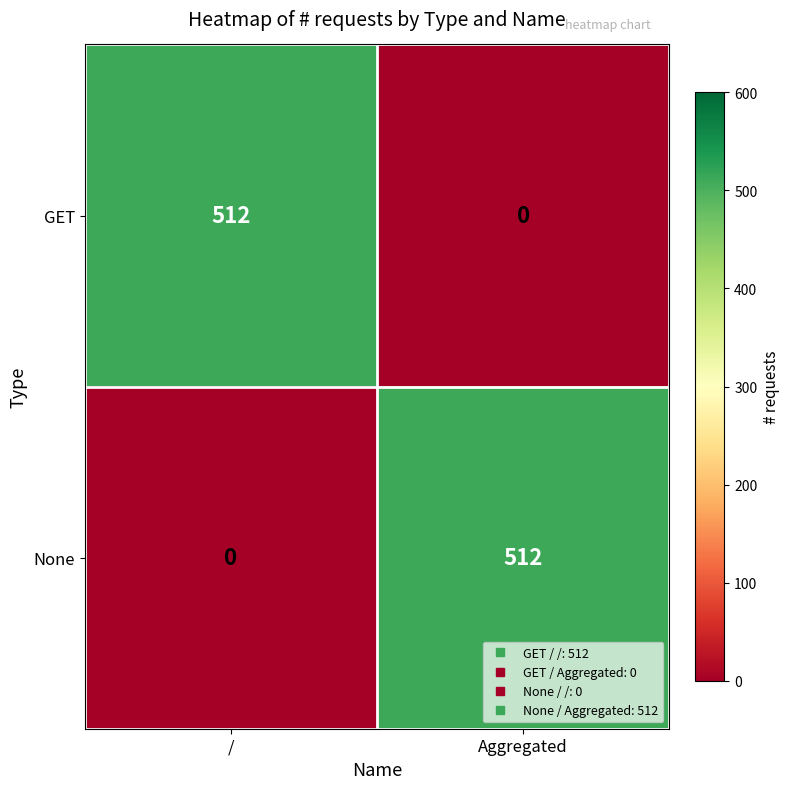

Reading right to left, what are all the values shown in this chart?

GET: 0	512
None: 512	0